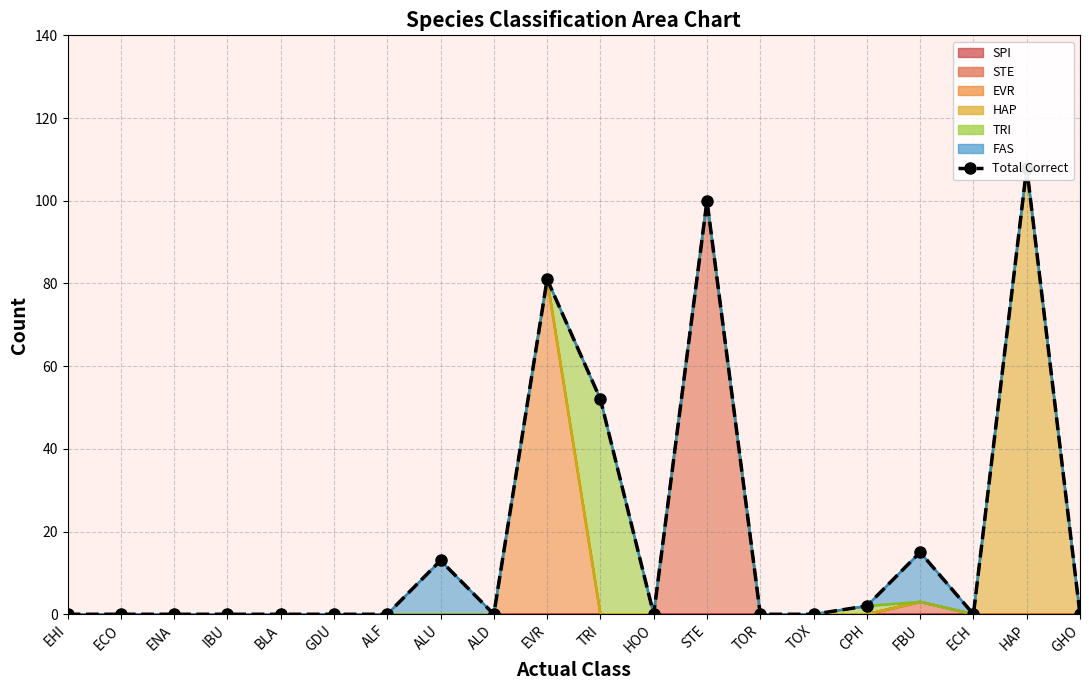

At which category does the data reach its first local peak?

ALU